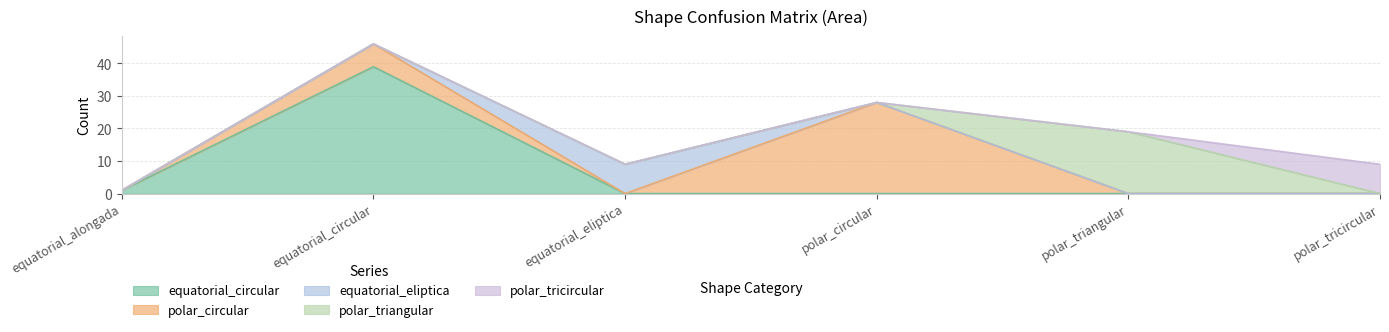

What are all the series names shown in the legend?

equatorial_circular, polar_circular, equatorial_eliptica, polar_triangular, polar_tricircular